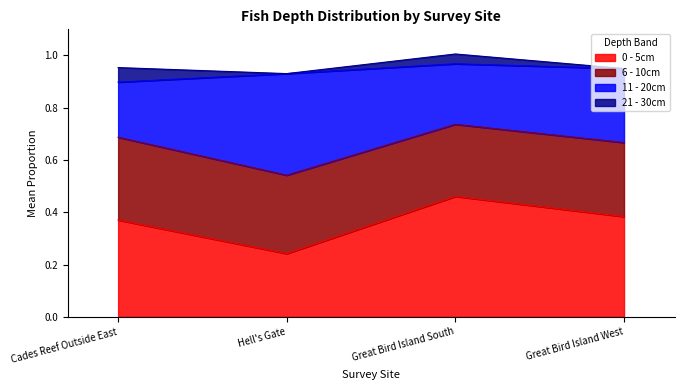

What is the total value across all series at Great Bird Island South?

1.0